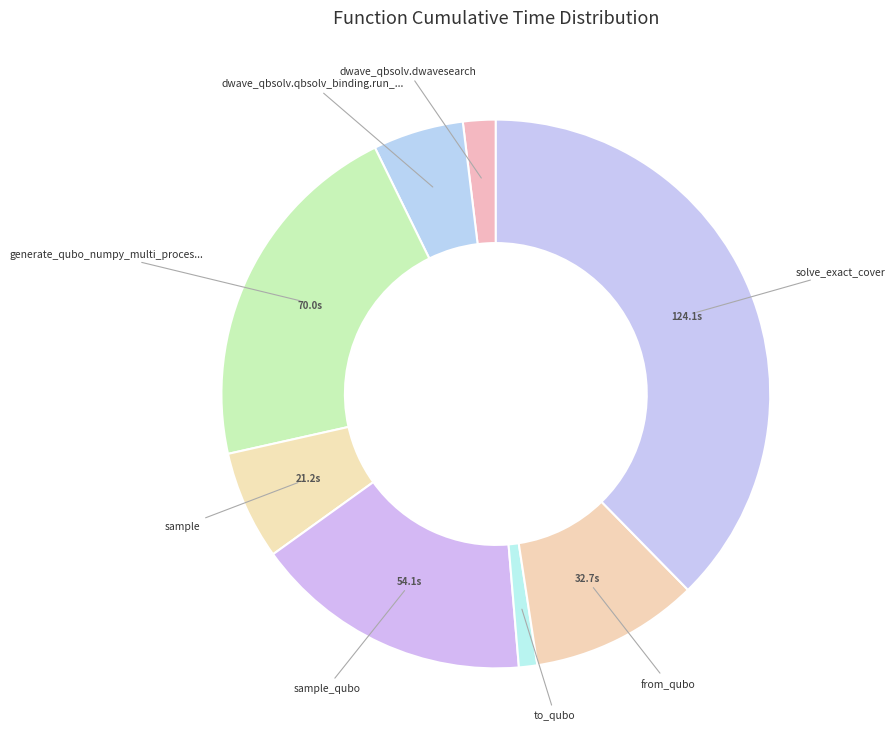

Is there any slice that represents more than half of the pie?

No